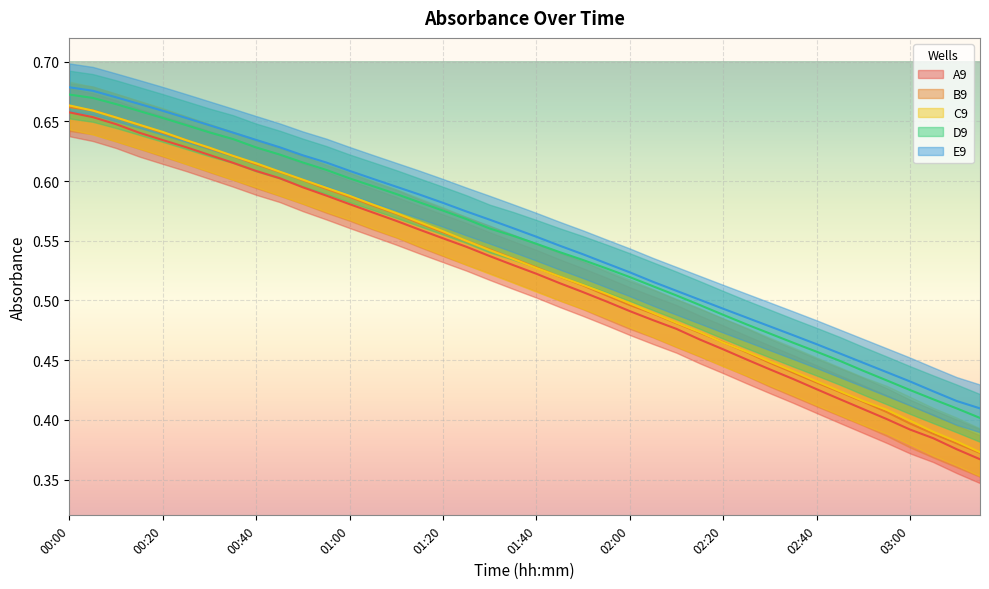

Which has a higher value, 01:35 or 02:10?

01:35